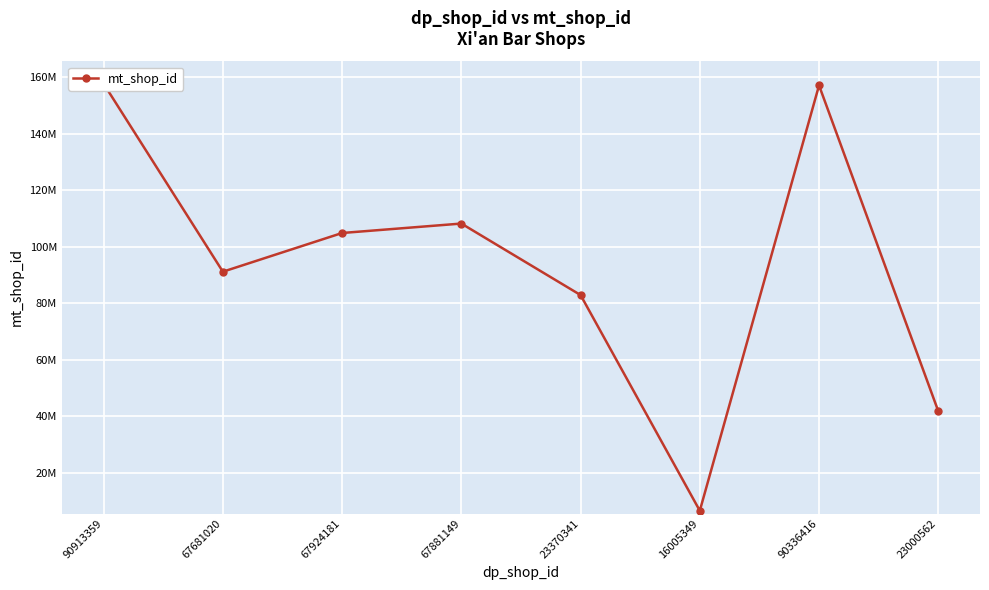

True or false: the data shows 187595525 at 67881149.

False